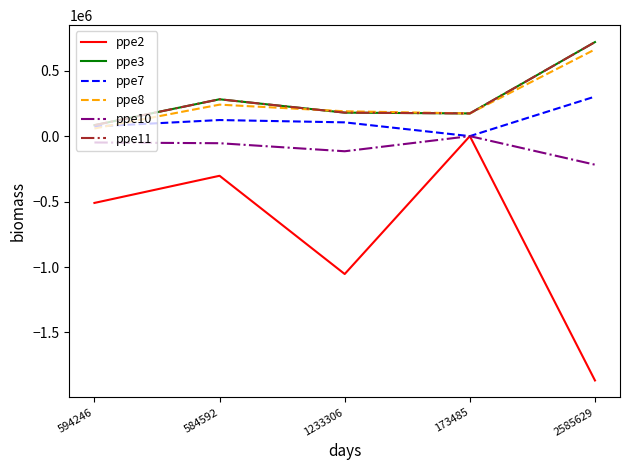

What are all the series names shown in the legend?

ppe2, ppe3, ppe7, ppe8, ppe10, ppe11